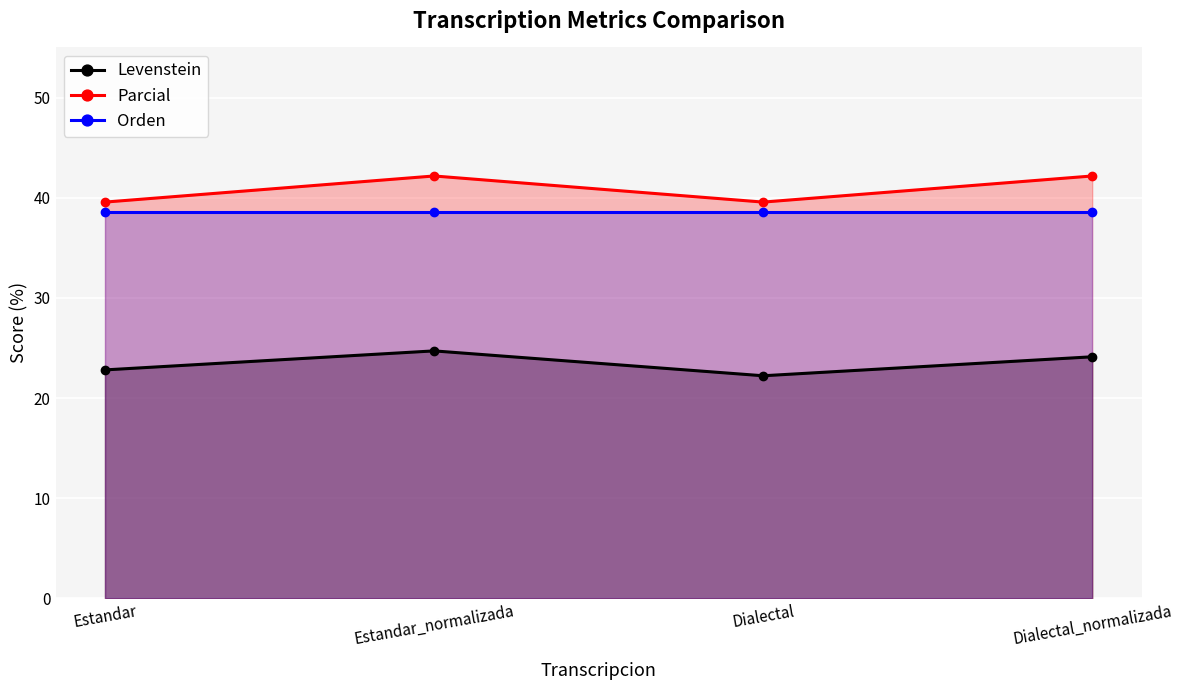

True or false: Orden has a value of 38.6 at Estandar.

True